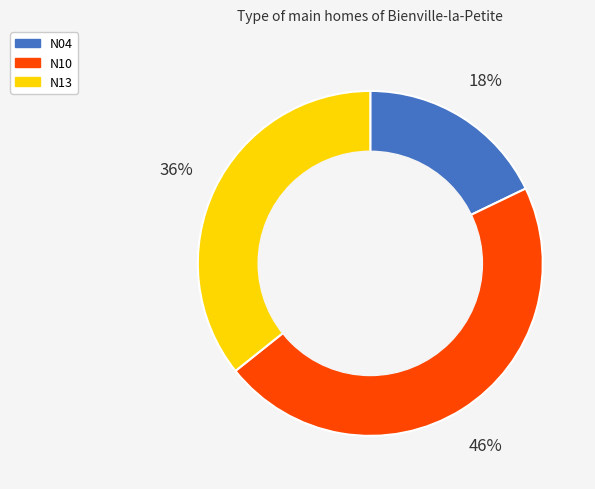

To the nearest percent, what is the combined percentage of N13 and N10?

82%